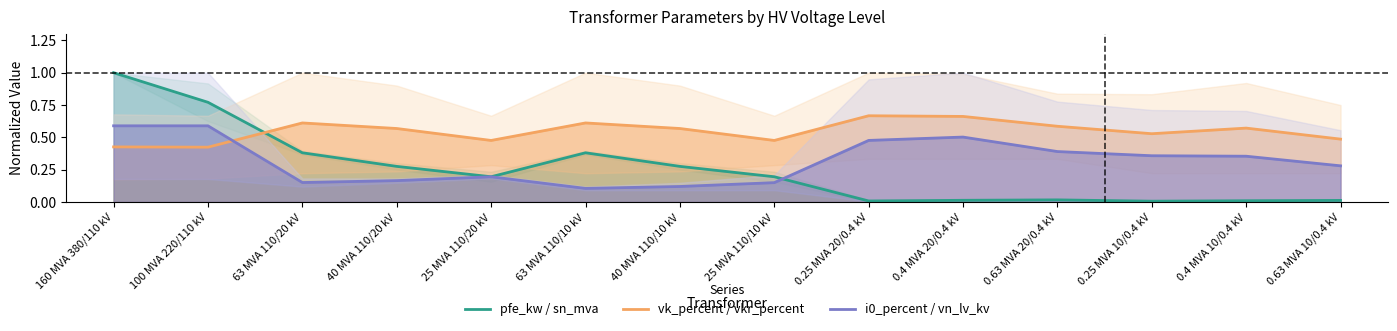

How many interior local peaks does the pfe_kw / sn_mva series have?

2